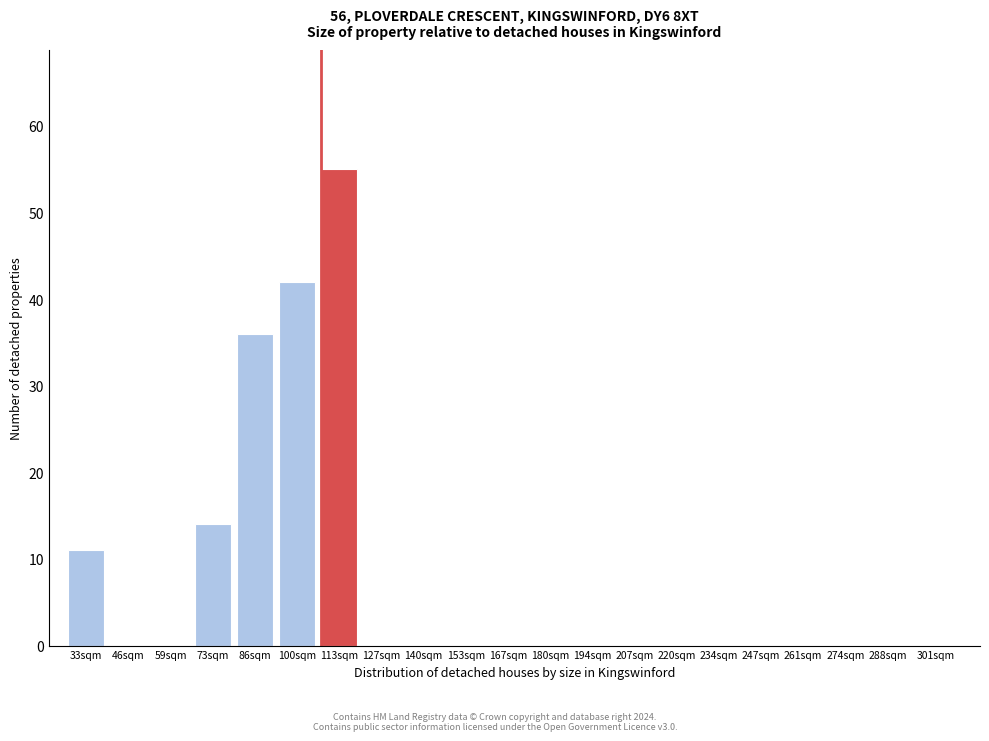

Reading right to left, transcribe all the data shown in this chart.

301sqm=0	288sqm=0	274sqm=0	261sqm=0	247sqm=0	234sqm=0	220sqm=0	207sqm=0	194sqm=0	180sqm=0	167sqm=0	153sqm=0	140sqm=0	127sqm=0	113sqm=55	100sqm=42	86sqm=36	73sqm=14	59sqm=0	46sqm=0	33sqm=11